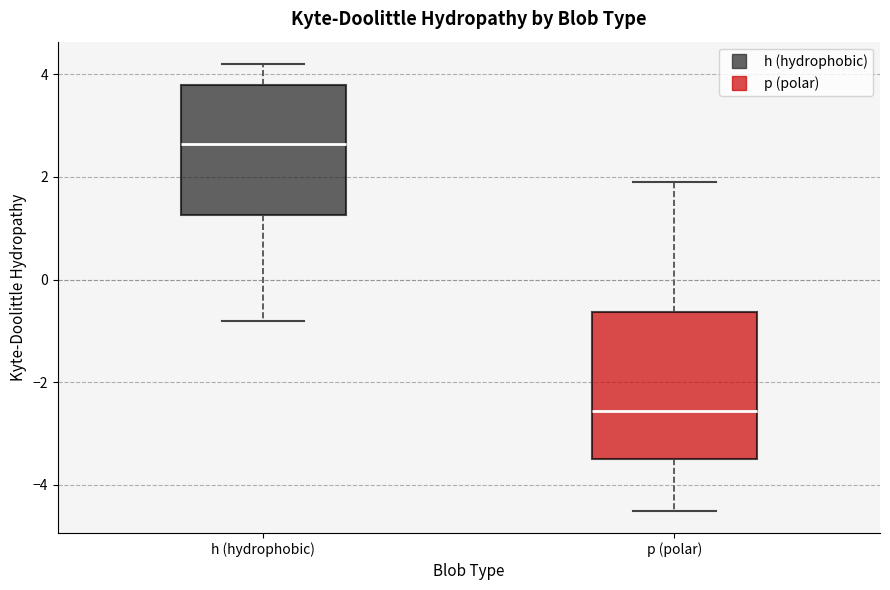

Comparing the boxes themselves (not the whiskers), which one is the tallest?

p (polar)